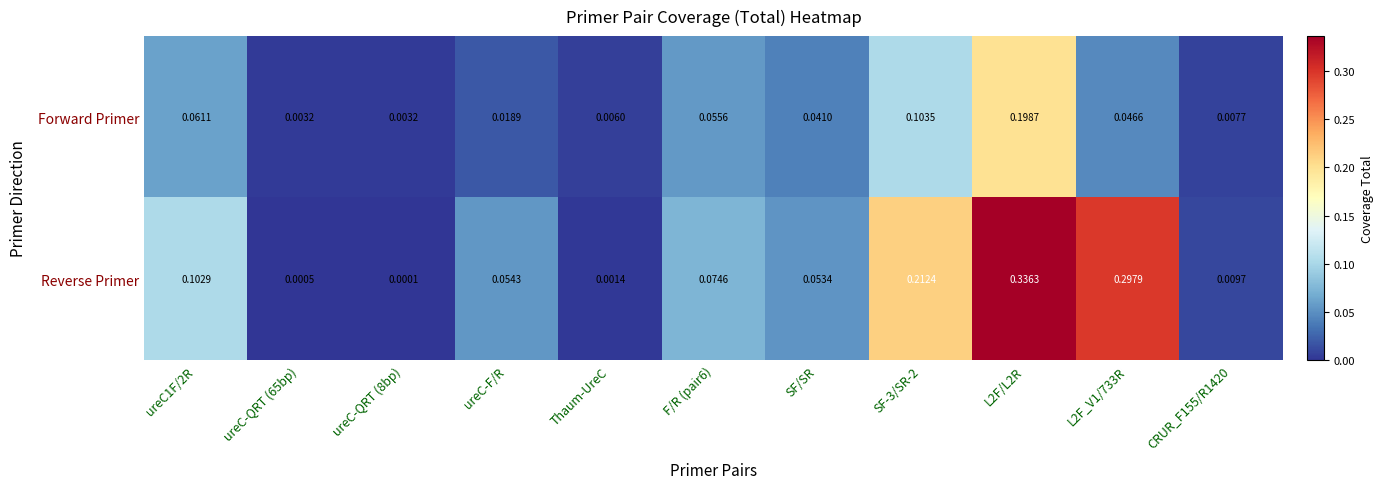

At how many categories does at least one series exceed 0?

11